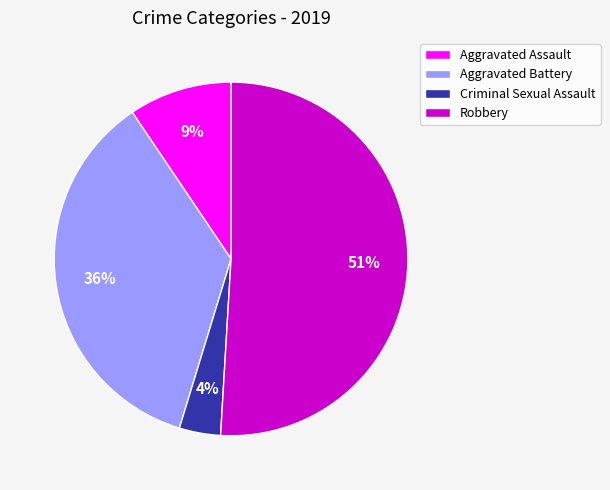

What percentage is the Robbery slice, to the nearest percent?

51%